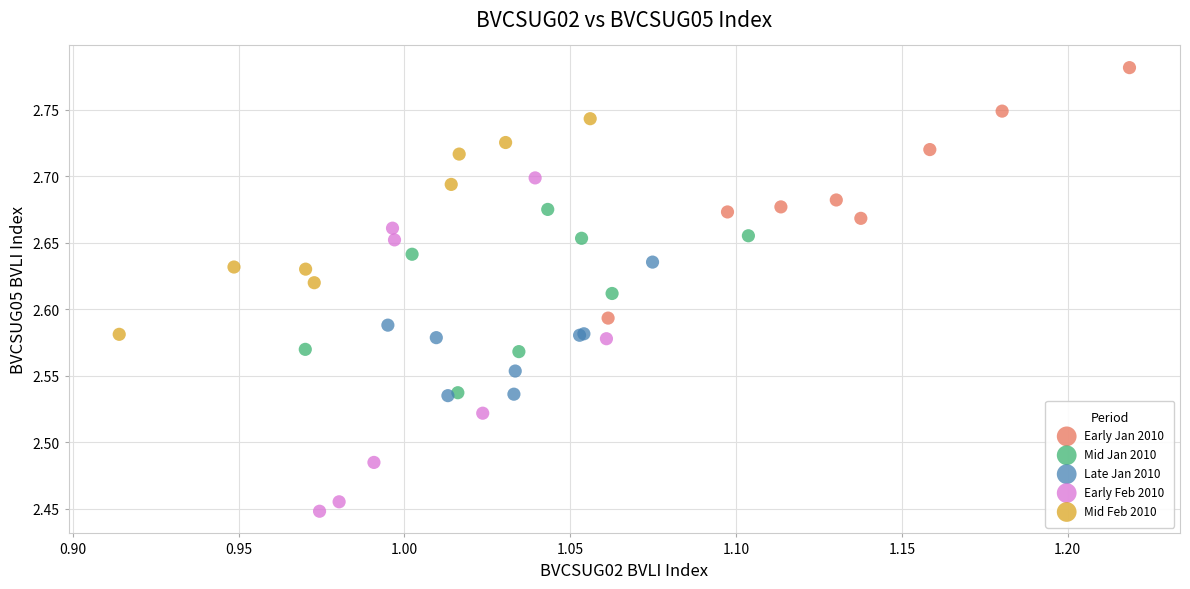

Which series has the largest Y range (max minus min)?

Early Feb 2010